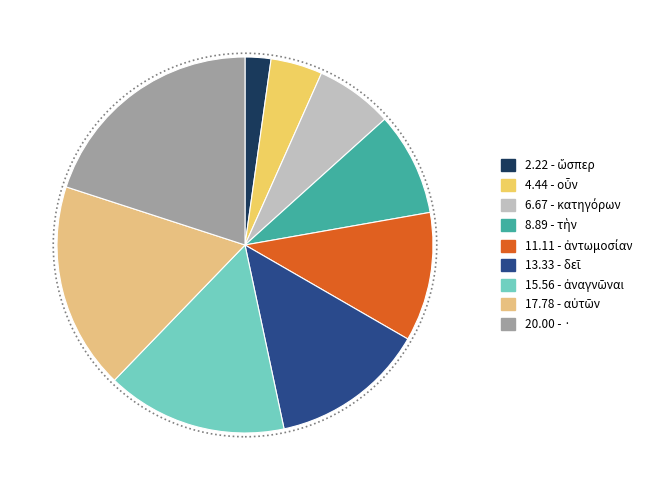

Is there a majority slice in this chart?

No